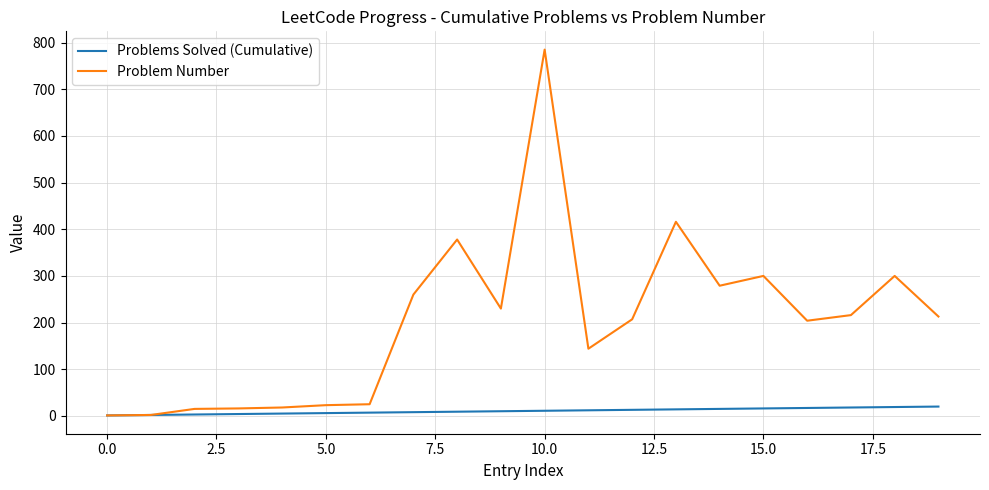

What are all the series names shown in the legend?

Problems Solved (Cumulative), Problem Number